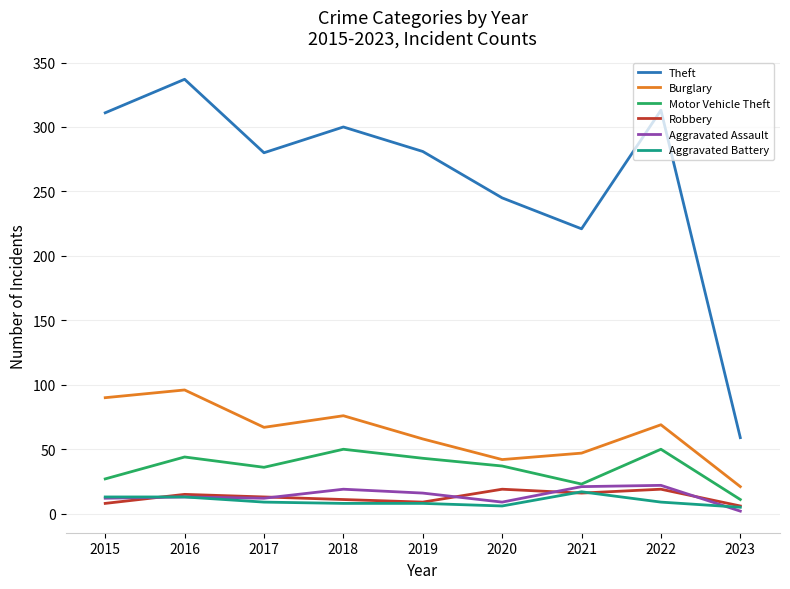

True or false: Aggravated Assault and Theft cross at least once.

False